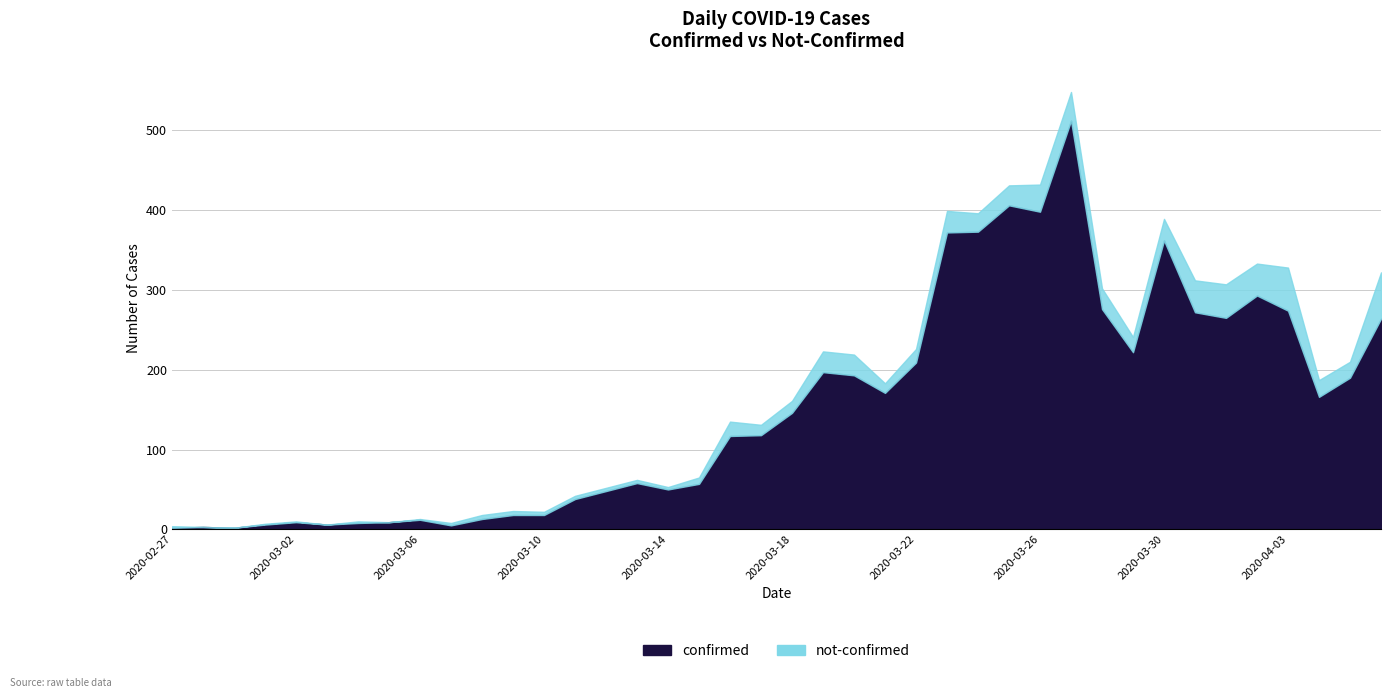

What position from the right is 2020-03-02?

36